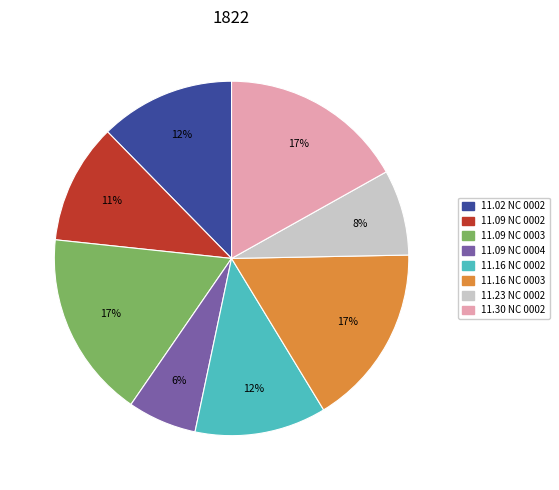

How many slices are in this pie chart?

8